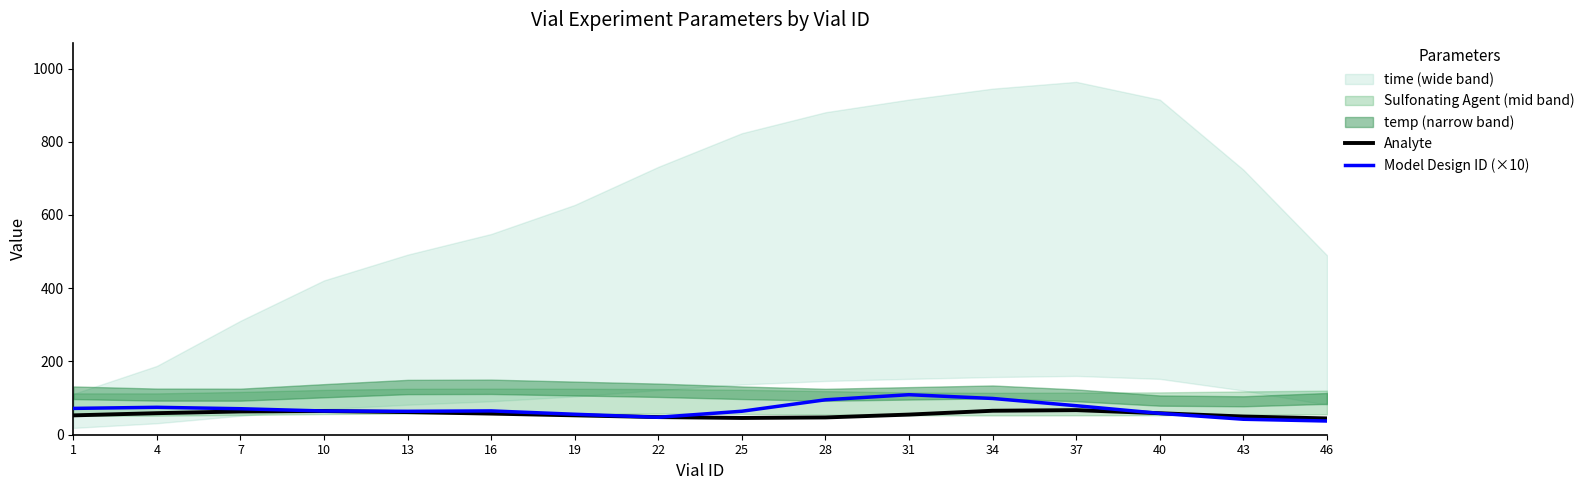

Reading left to right, what are all the values shown in this chart?

Analyte: 1=52.8	4=58.8	7=63.6	10=64.7	13=61.8	16=57.7	19=52.9	22=48.1	25=45.8	28=47.2	31=55.0	34=65.5	37=67.1	40=58.7	43=49.7	46=44.6
Model Design ID (×10): 1=71.9	4=74.9	7=71.0	10=64.8	13=63.9	16=65.0	19=55.9	22=47.6	25=64.2	28=95.4	31=109.3	34=99.0	37=79.2	40=58.3	43=42.2	46=37.4